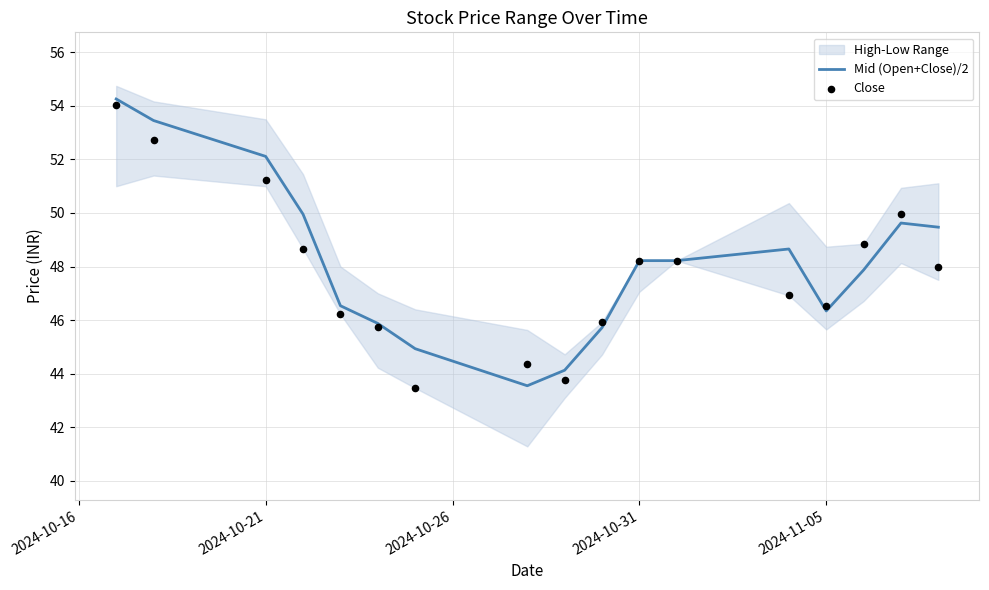

The value of Mid (Open+Close)/2 at 2024-10-21 is 73.6. True or false?

False